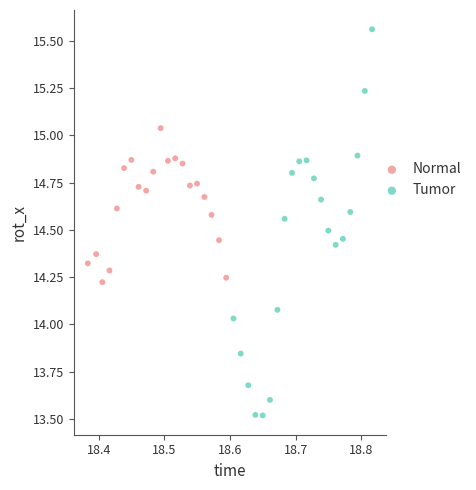

Which series has the largest Y range (max minus min)?

Tumor